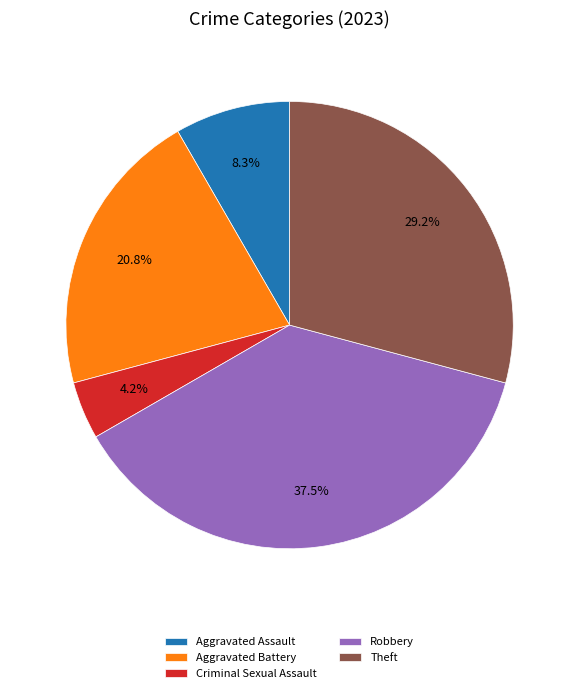

Is it true that Criminal Sexual Assault is 4% of the pie?

True